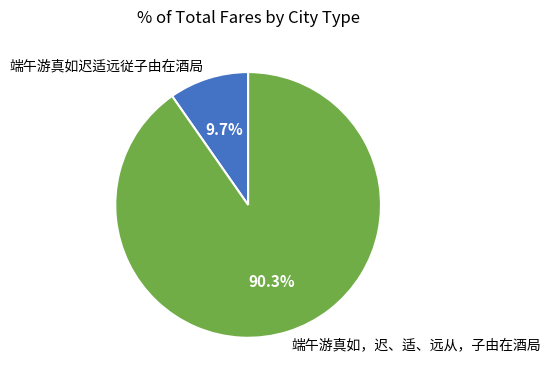

What percentage do 端午游真如迟适远従子由在酒局 and 端午游真如，迟、适、远从，子由在酒局 together represent?

100.0%